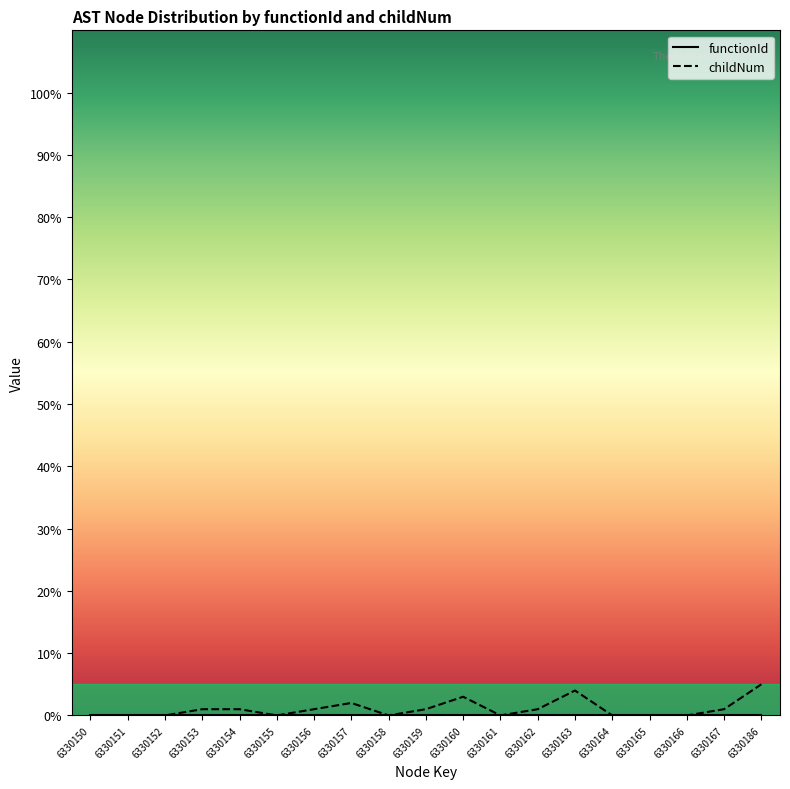

What is the value of the 5th point from the left?

1